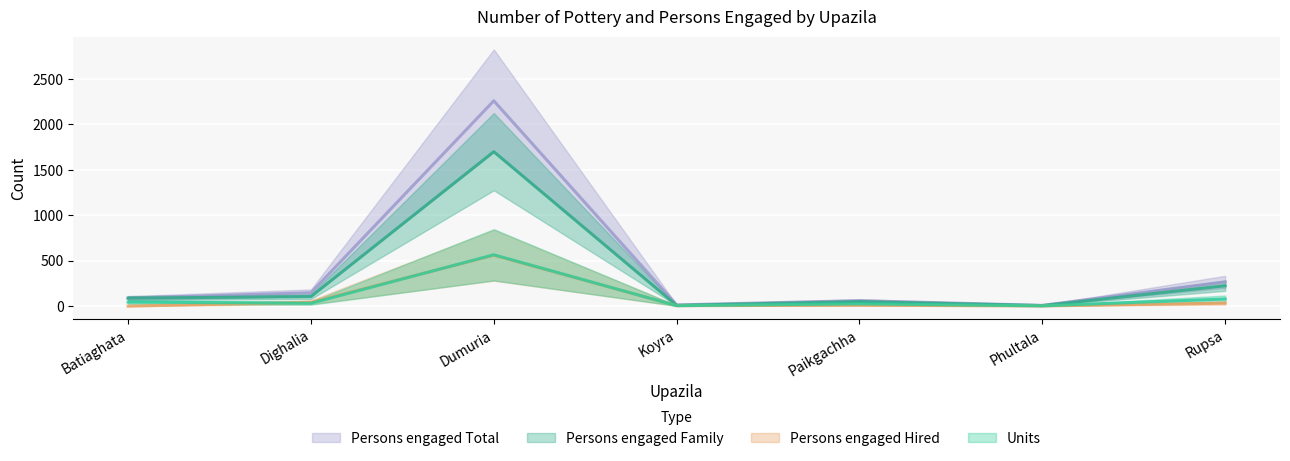

Which series changed the most between Dighalia and Paikgachha?

Persons engaged Total